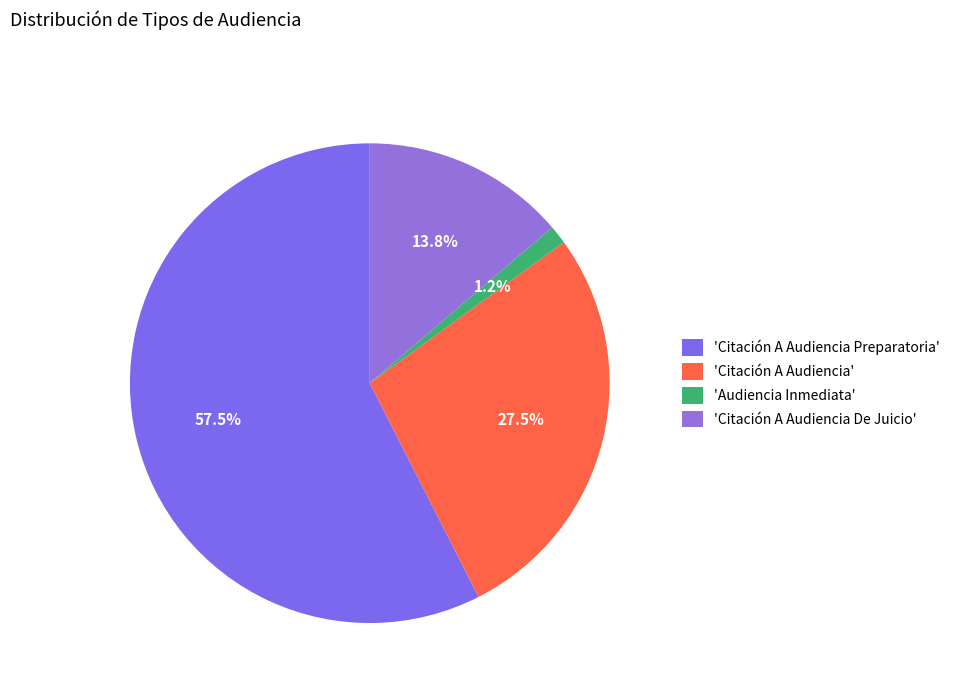

How many segments does this pie chart have?

4